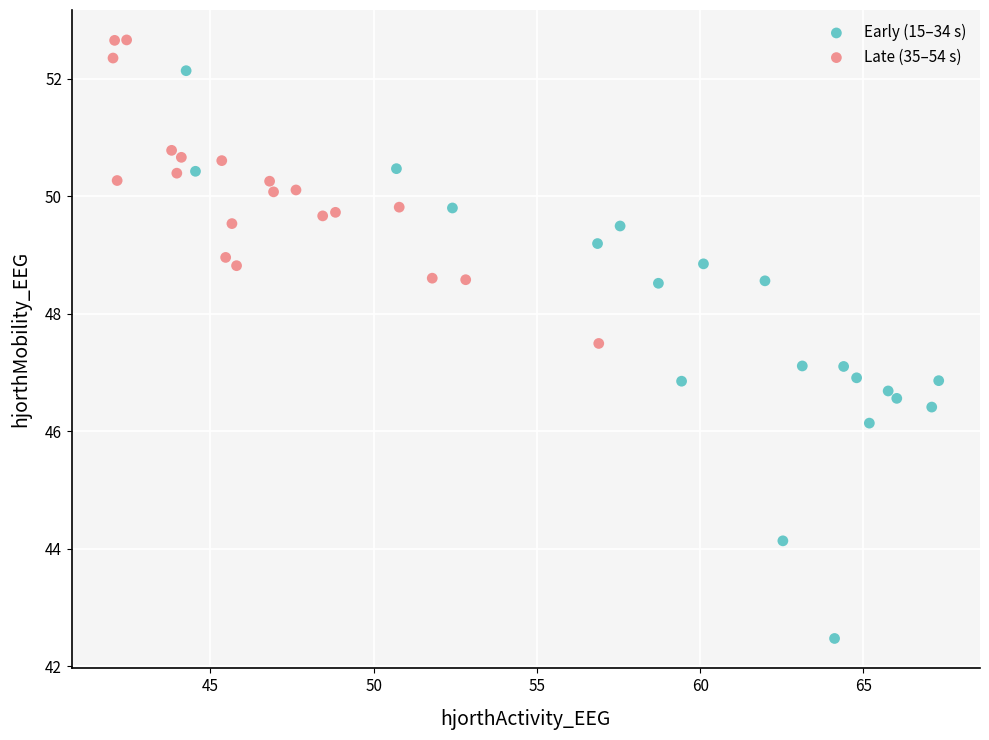

Which series has the widest spread of Y values?

Early (15–34 s)